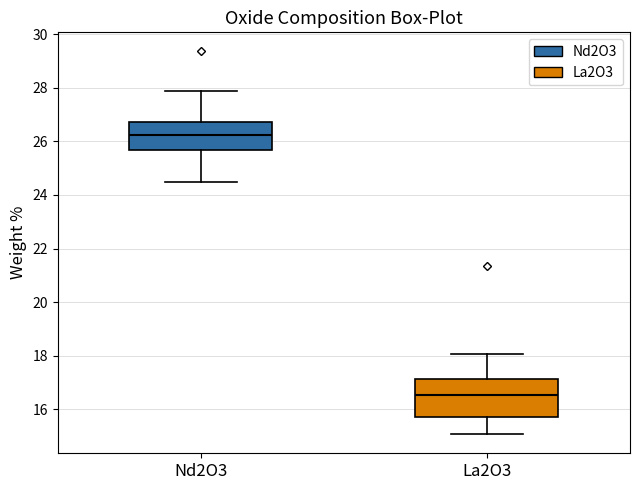

Where does the upper whisker of the box for La2O3 end on the y-axis? The values are not printed on the chart, so give them approximately, as read against the axis.

18.0